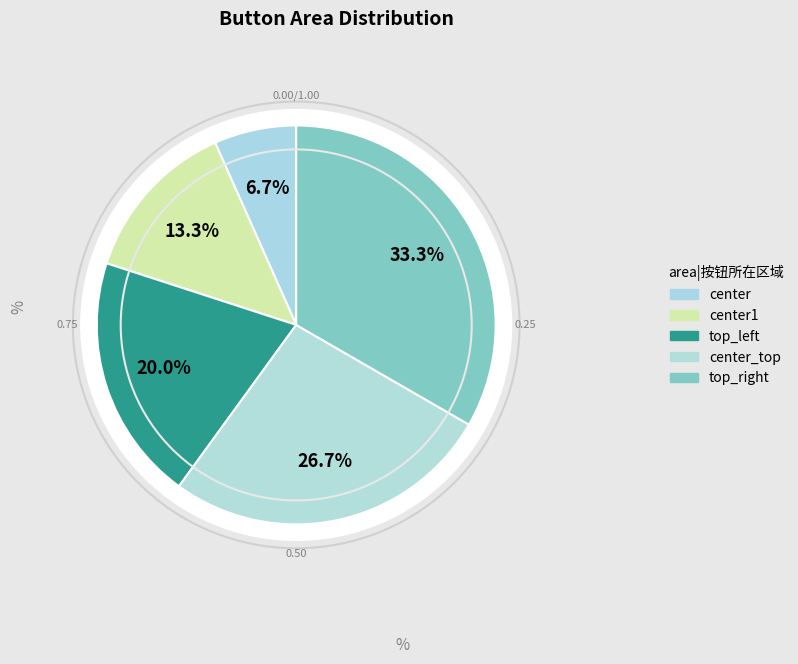

How many slices are in this pie chart?

5